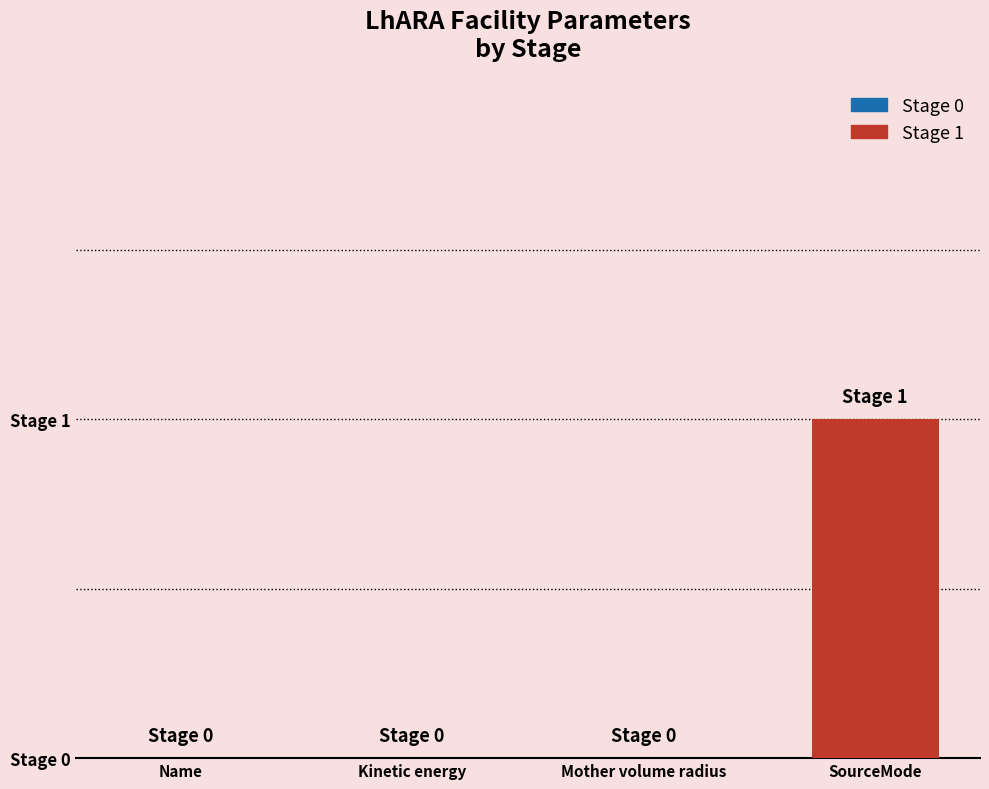

Are the bars horizontal?

No